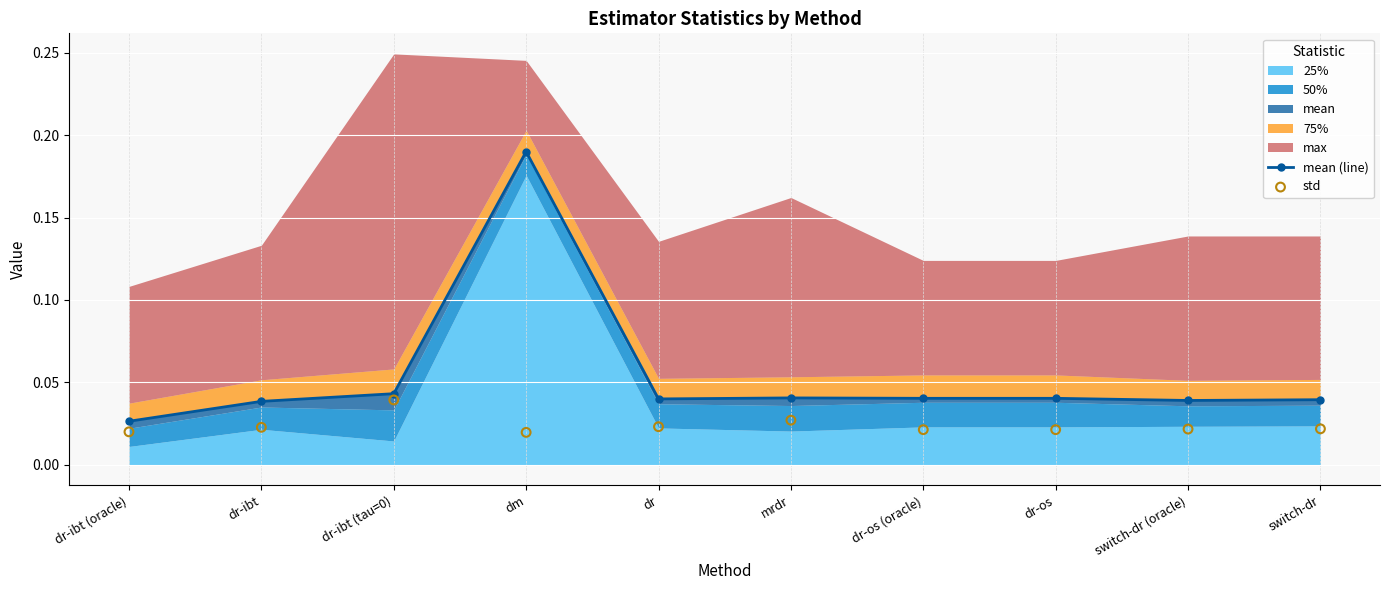

Which series has the widest spread of Y values?

mean (line)